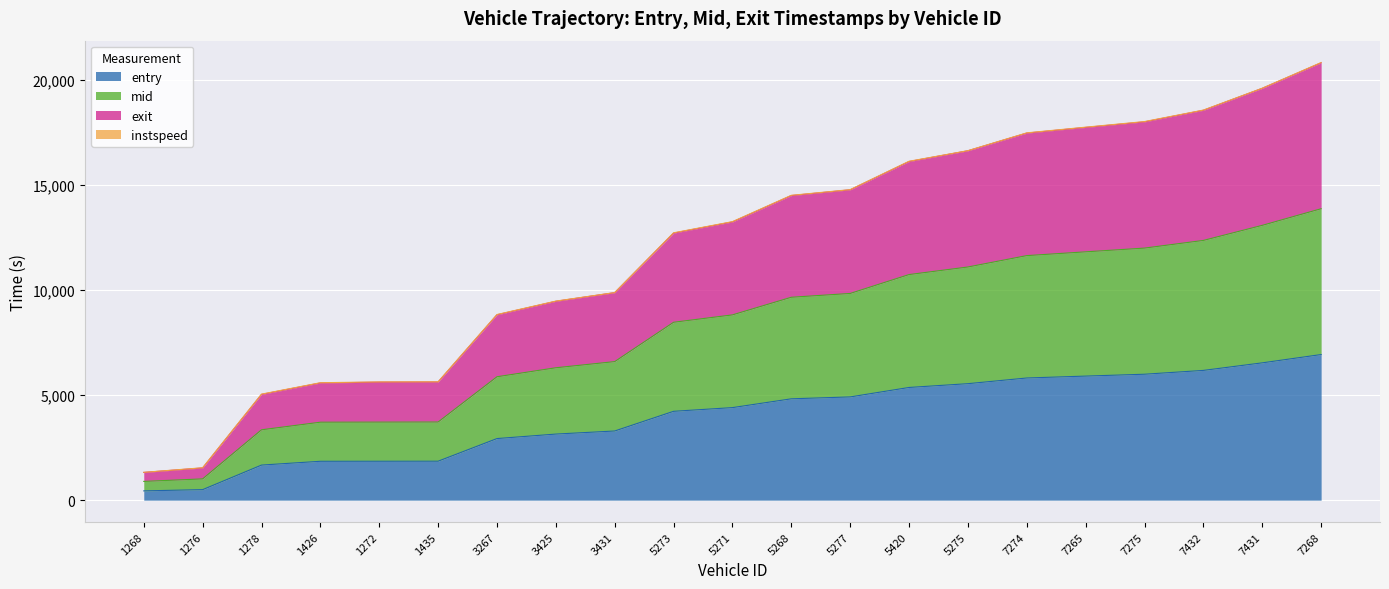

Reading left to right, extract all data points from this chart.

entry: 1268=441.7	1276=501.2	1278=1668.8	1426=1849.1	1272=1851.0	1435=1853.2	3267=2929.4	3425=3142.8	3431=3289.0	5273=4225.2	5271=4400.9	5268=4819.1	5277=4909.1	5420=5358.8	5275=5538.8	7274=5809.1	7265=5899.2	7275=5988.0	7432=6169.6	7431=6529.1	7268=6923.6
mid: 1268=892.0	1276=1012.4	1278=3346.0	1426=3707.3	1272=3711.0	1435=3715.5	3267=5867.9	3425=6295.2	3431=6588.0	5273=8457.6	5271=8809.1	5268=9646.7	5277=9828.2	5420=10725.8	5275=11086.3	7274=11627.1	7265=11806.5	7275=11984.6	7432=12349.1	7431=13066.1	7268=13855.7
exit: 1268=1323.5	1276=1541.4	1278=5041.9	1426=5584.6	1272=5622.5	1435=5627.9	3267=8825.9	3425=9465.1	3431=9869.7	5273=12711.7	5271=13242.7	5268=14493.8	5277=14764.2	5420=16112.8	5275=16616.2	7274=17463.2	7265=17734.5	7275=18000.9	7432=18546.5	7431=19585.0	7268=20806.1